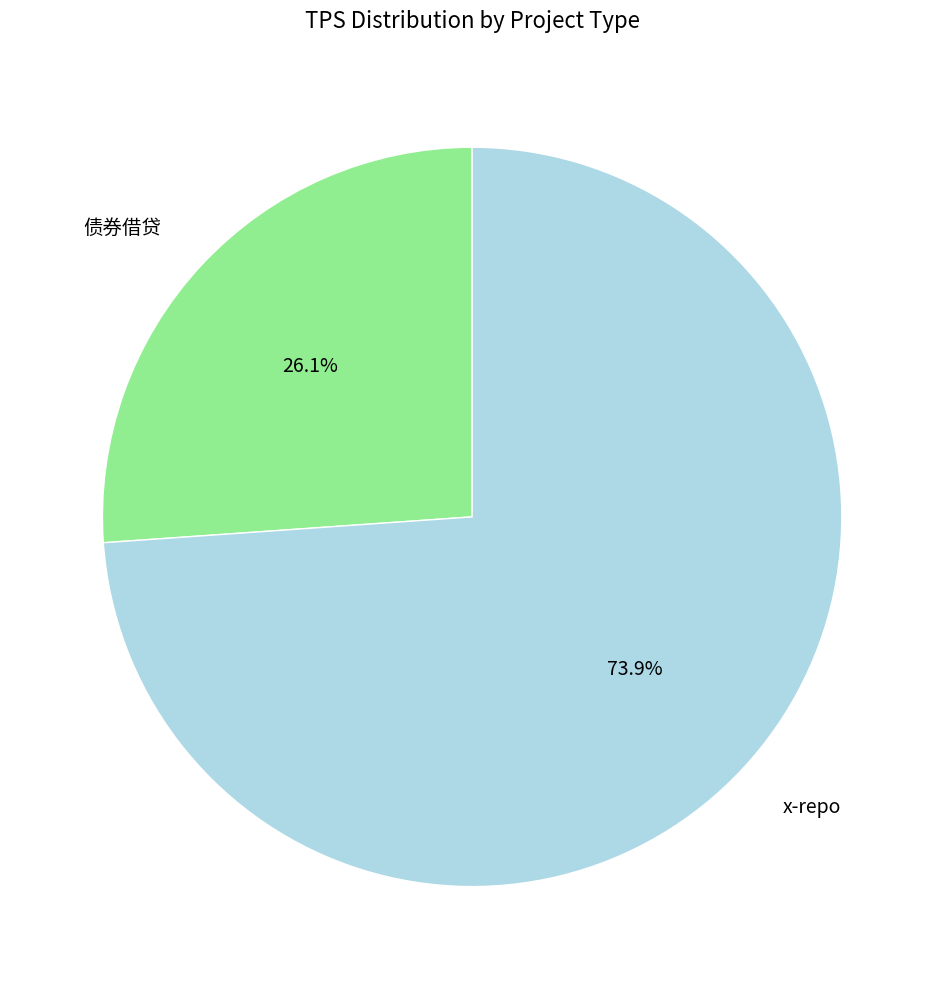

Is there a majority slice in this chart?

Yes